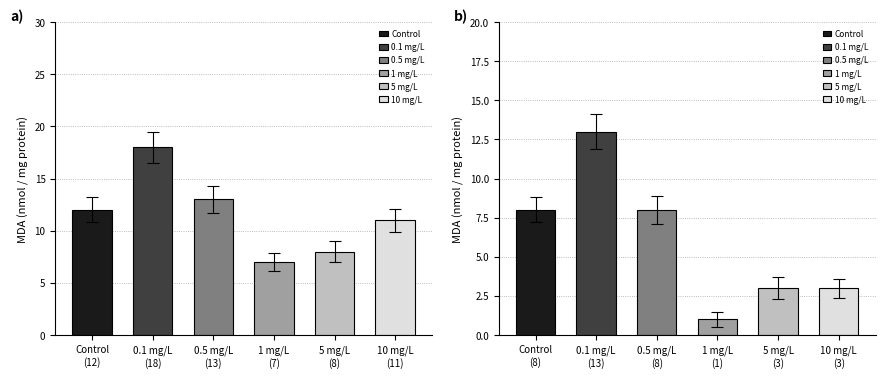

What is the sum of the 0.1 mg/L values at isLianbanST and isLianban?

31